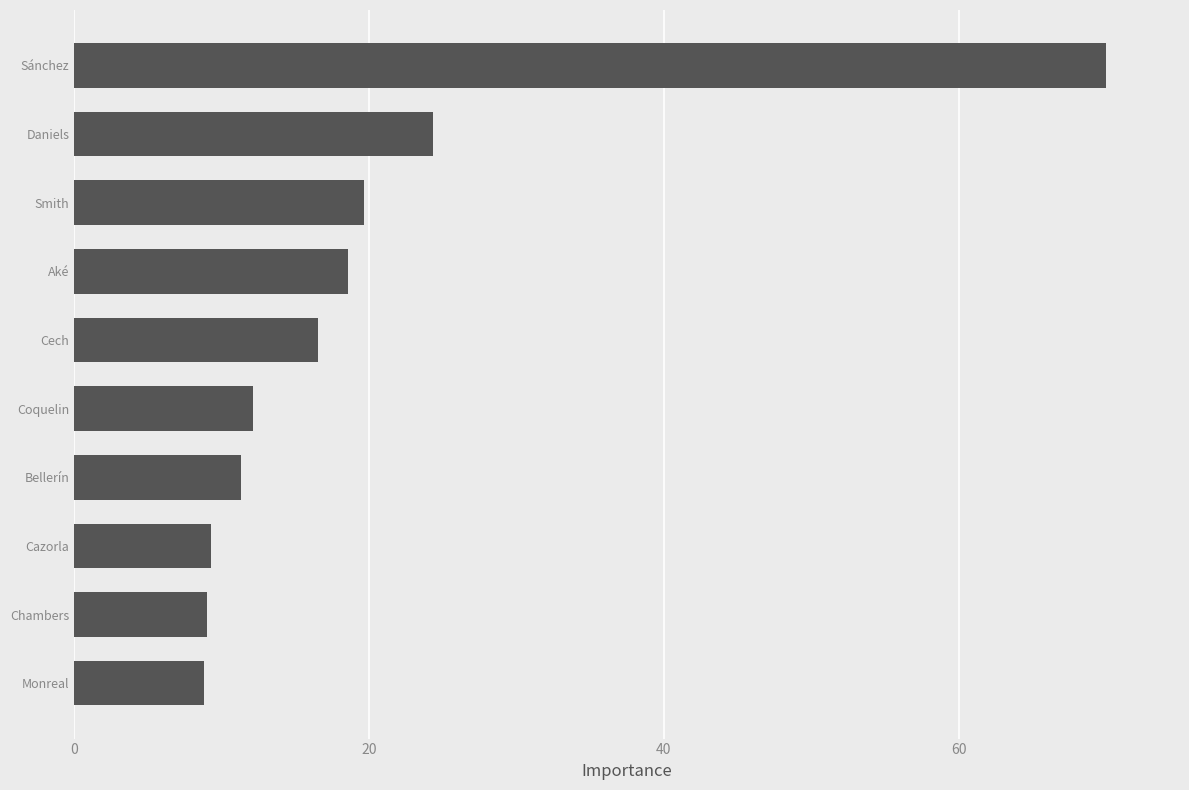

What is the ratio of the value at Sánchez to the value at Bellerín?

6.2